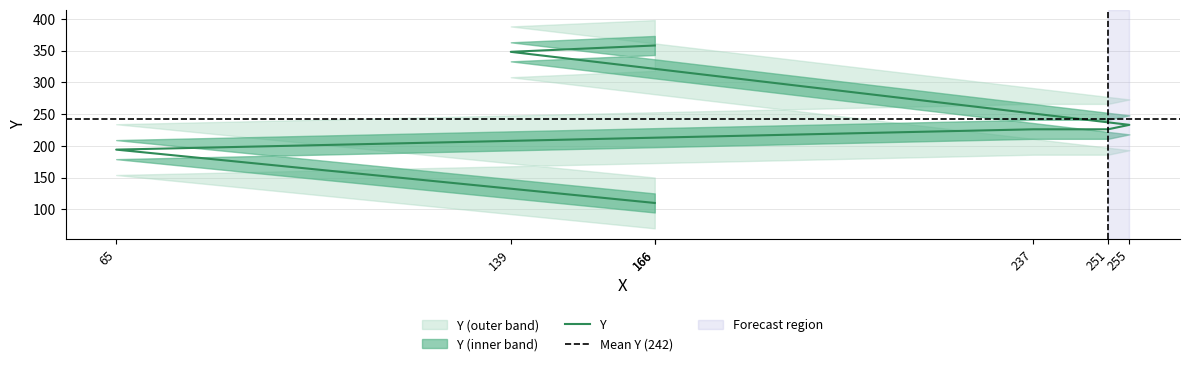

Is it true that the value at 166 is 630?

False